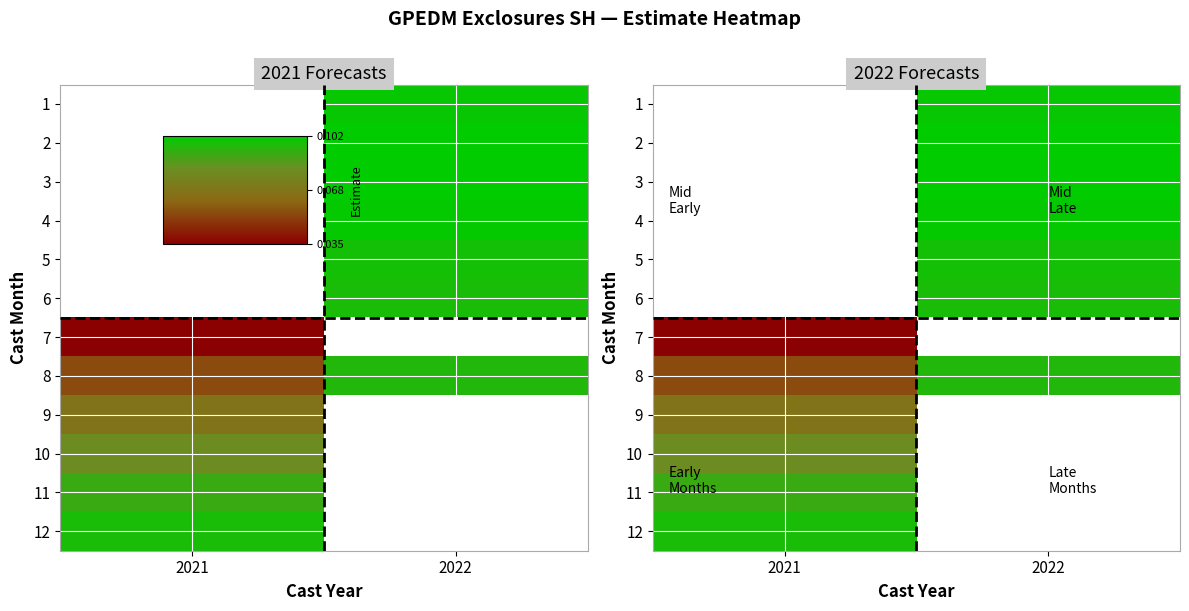

Rank the series by their maximum value, from lowest to highest.

9, 1, 2, 3, 4, 5, 6, 7, 10, 11, 8, 12